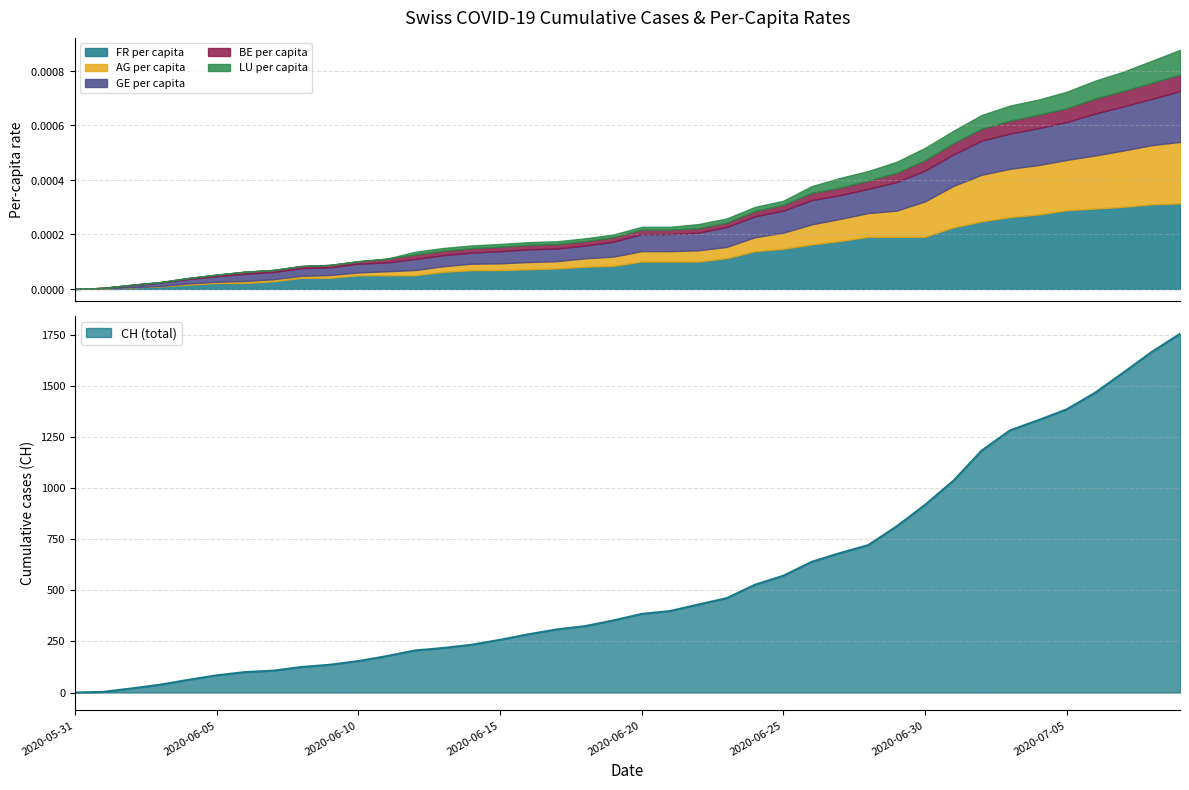

Reading right to left, extract all data points from this chart.

CH: 1757.0	1668.0	1567.0	1468.0	1387.0	1334.0	1284.0	1185.0	1037.0	919.0	814.0	722.0	683.0	640.0	572.0	528.0	462.0	431.0	399.0	385.0	353.0	325.0	309.0	285.0	258.0	234.0	218.0	206.0	178.0	154.0	136.0	125.0	107.0	100.0	84.0	62.0	38.0	20.0	3.0	0.0
FR_pc: 0.0	0.0	0.0	0.0	0.0	0.0	0.0	0.0	0.0	0.0	0.0	0.0	0.0	0.0	0.0	0.0	0.0	0.0	0.0	0.0	0.0	0.0	0.0	0.0	0.0	0.0	0.0	0.0	0.0	0.0	0.0	0.0	0.0	0.0	0.0	0.0	0.0	0.0	0.0	0.0
AG_pc: 0.0	0.0	0.0	0.0	0.0	0.0	0.0	0.0	0.0	0.0	0.0	0.0	0.0	0.0	0.0	0.0	0.0	0.0	0.0	0.0	0.0	0.0	0.0	0.0	0.0	0.0	0.0	0.0	0.0	0.0	0.0	0.0	0.0	0.0	0.0	0.0	0.0	0.0	0.0	0.0
GE_pc: 0.0	0.0	0.0	0.0	0.0	0.0	0.0	0.0	0.0	0.0	0.0	0.0	0.0	0.0	0.0	0.0	0.0	0.0	0.0	0.0	0.0	0.0	0.0	0.0	0.0	0.0	0.0	0.0	0.0	0.0	0.0	0.0	0.0	0.0	0.0	0.0	0.0	0.0	0.0	0.0
BE_pc: 0.0	0.0	0.0	0.0	0.0	0.0	0.0	0.0	0.0	0.0	0.0	0.0	0.0	0.0	0.0	0.0	0.0	0.0	0.0	0.0	0.0	0.0	0.0	0.0	0.0	0.0	0.0	0.0	0.0	0.0	0.0	0.0	0.0	0.0	0.0	0.0	0.0	0.0	0.0	0.0
LU_pc: 0.0	0.0	0.0	0.0	0.0	0.0	0.0	0.0	0.0	0.0	0.0	0.0	0.0	0.0	0.0	0.0	0.0	0.0	0.0	0.0	0.0	0.0	0.0	0.0	0.0	0.0	0.0	0.0	0.0	0.0	0.0	0.0	0.0	0.0	0.0	0.0	0.0	0.0	0.0	0.0